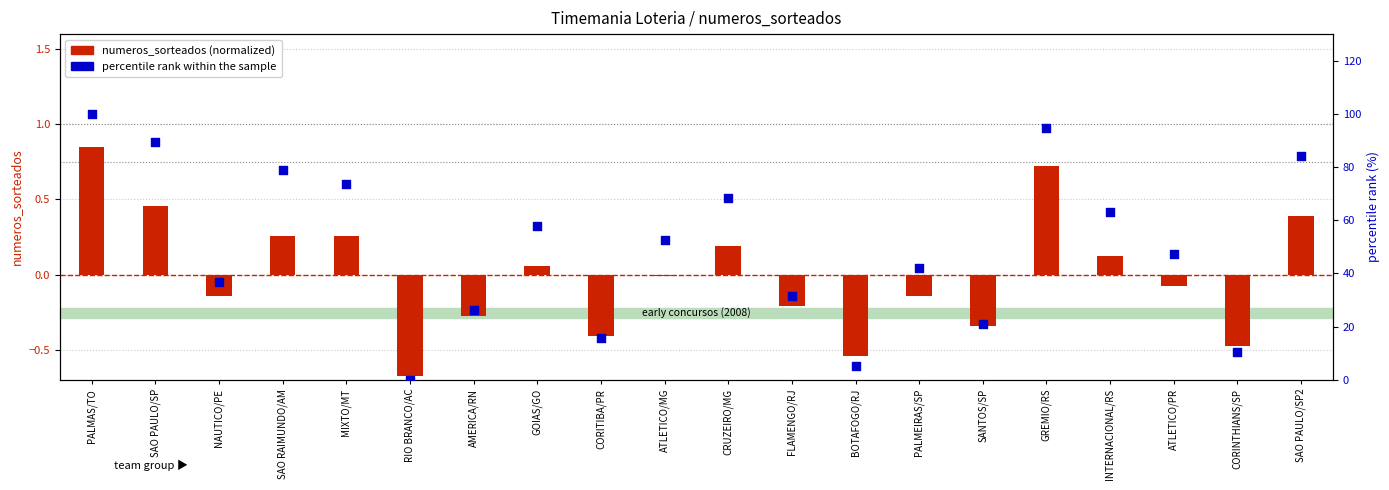

Is the value of numeros_sorteados (normalized) at SAO PAULO/SP2 greater than the value of percentile rank within the sample at NAUTICO/PE?

No